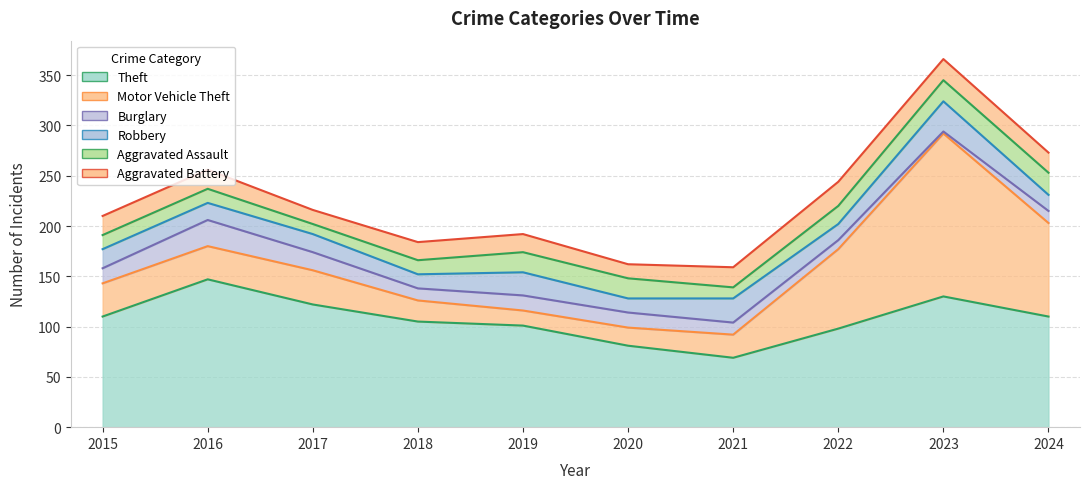

What is the value of the Motor Vehicle Theft point at the 4th from the left?

21